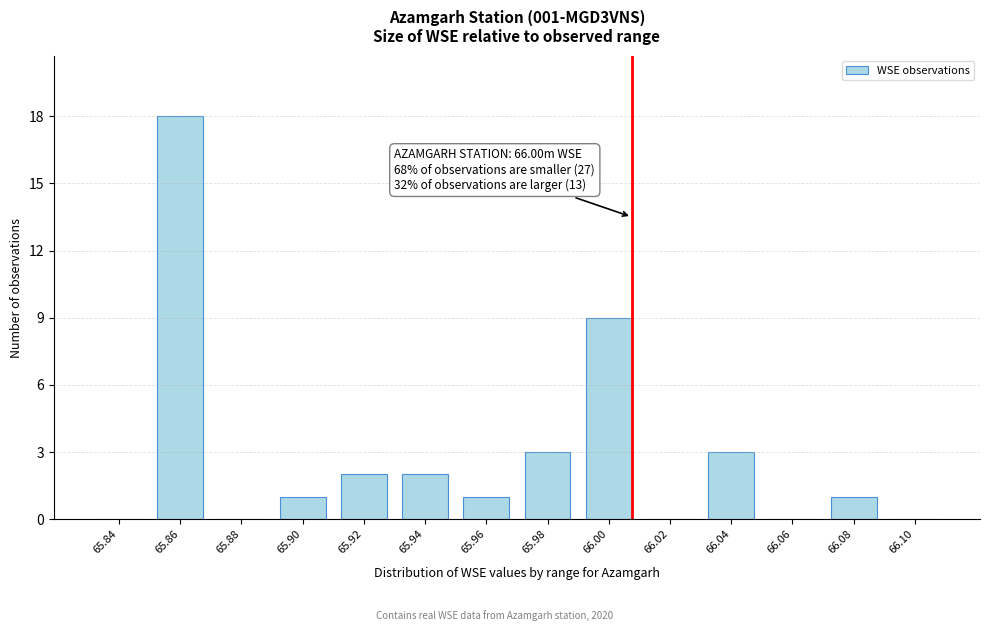

Reading left to right, extract all data points from this chart.

65.84=0	65.86=18	65.88=0	65.90=1	65.92=2	65.94=2	65.96=1	65.98=3	66.00=9	66.02=0	66.04=3	66.06=0	66.08=1	66.10=0